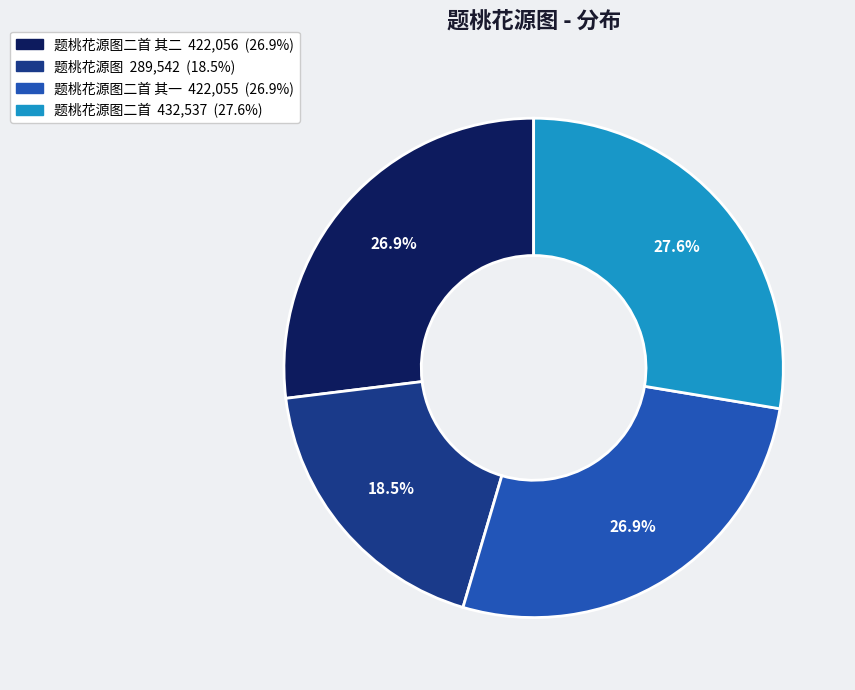

Count the number of slices in the pie.

4